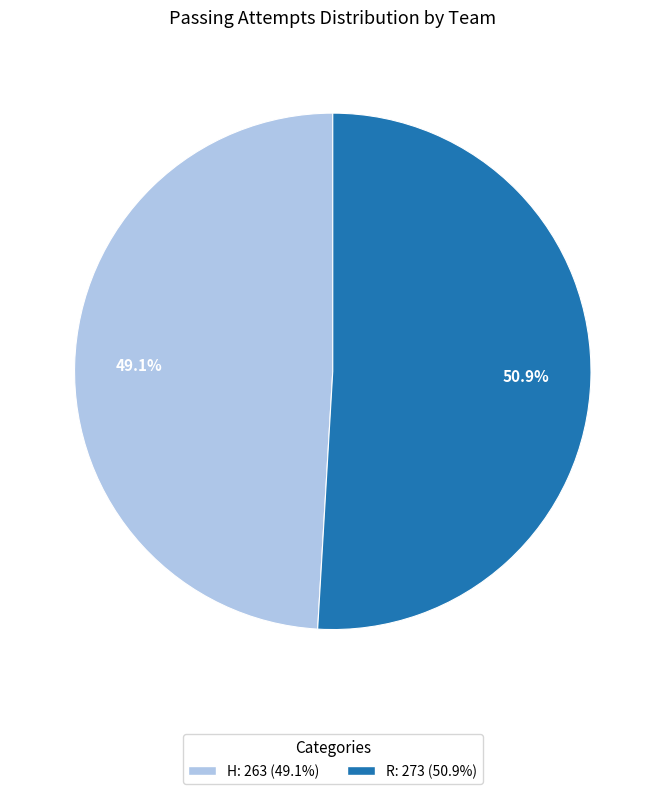

Between H and R, which is larger?

R